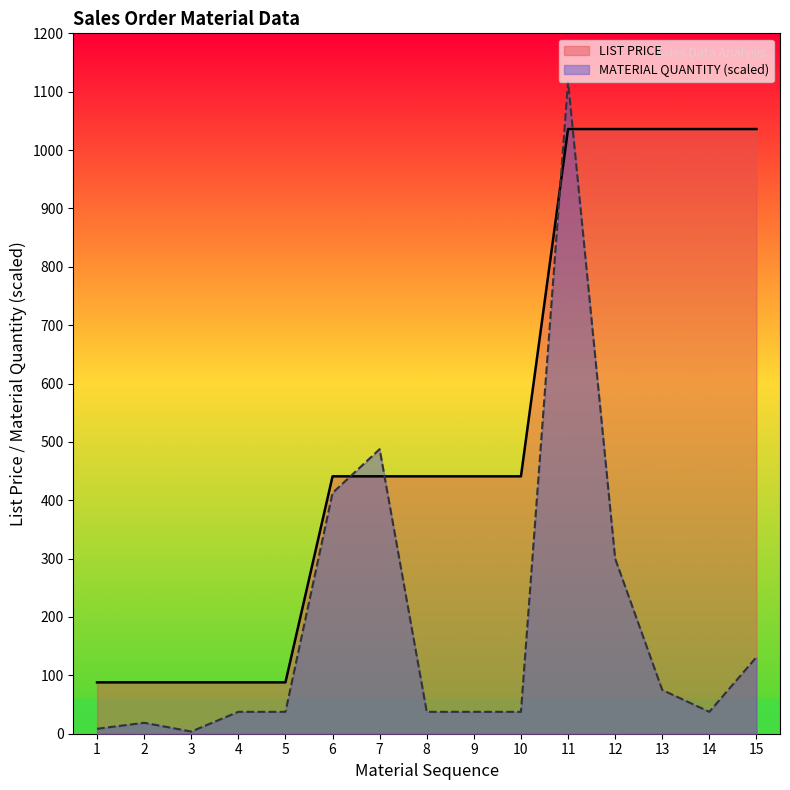

Between 2 and 10, which is larger?

10